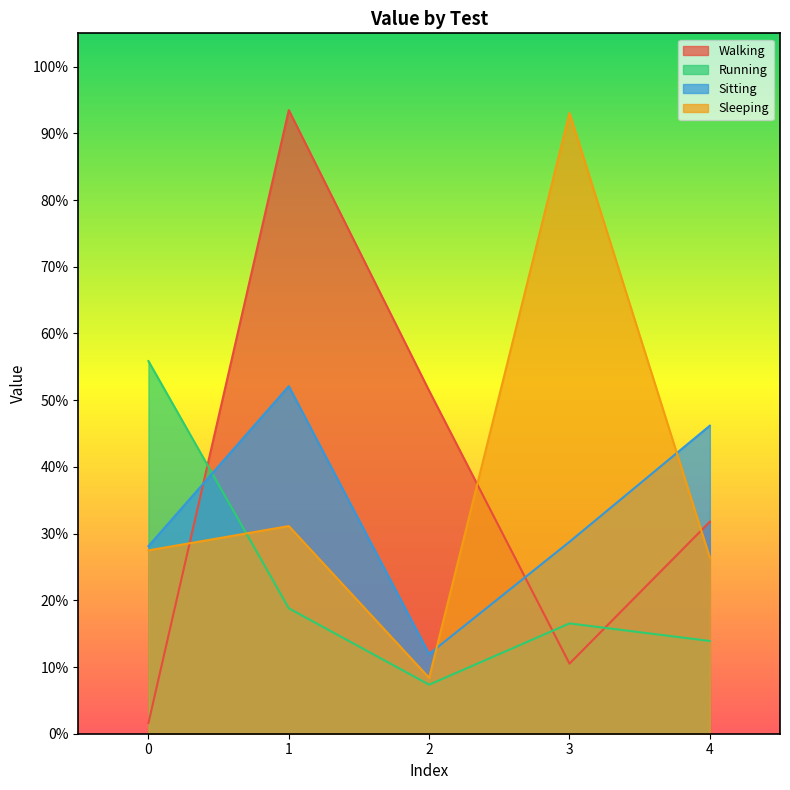

What is the difference between the maximum and minimum values in the Sleeping series?

0.8